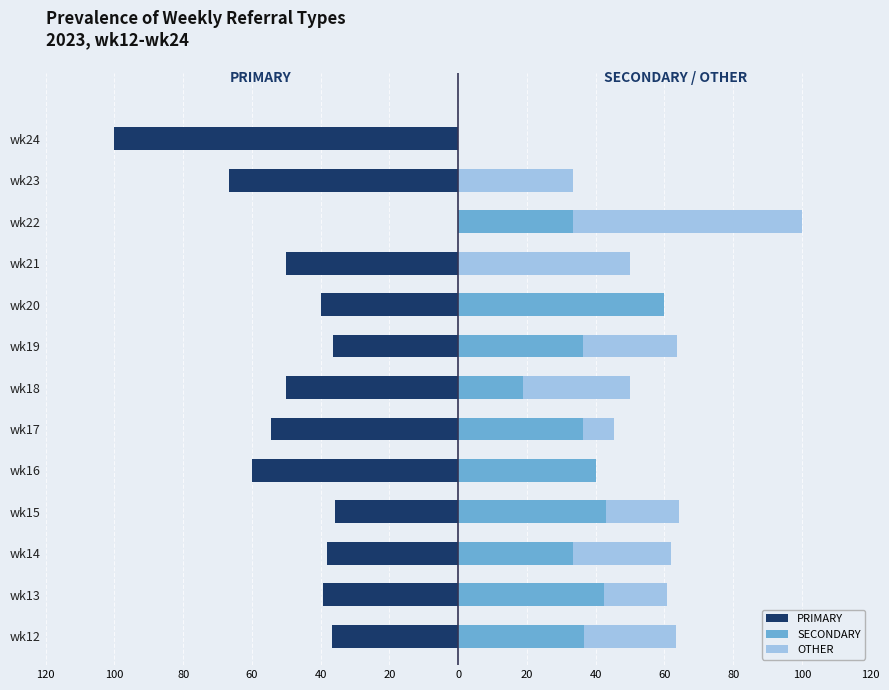

True or false: PRIMARY has a value of -34.1 at wk23.

False